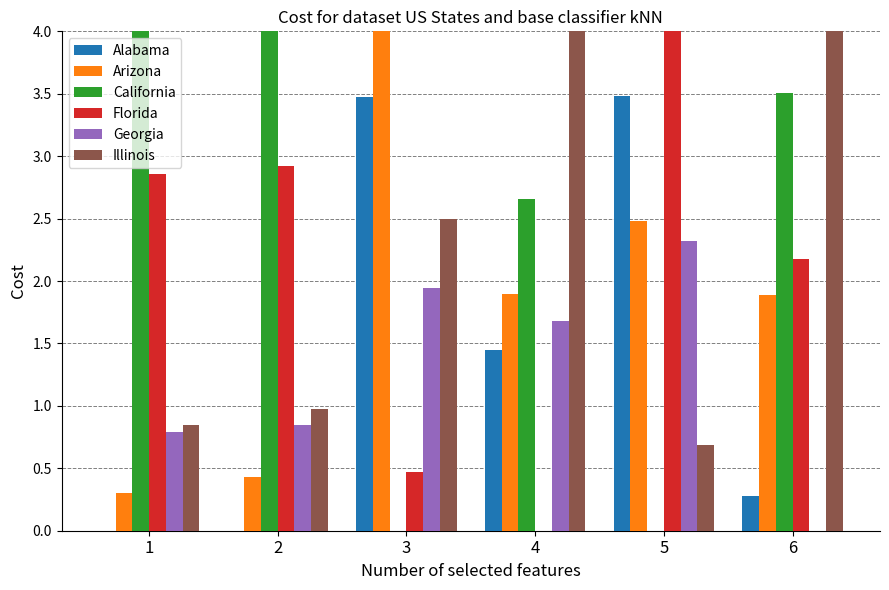

What is the sum of the Florida values at 3 and 5?

4.5